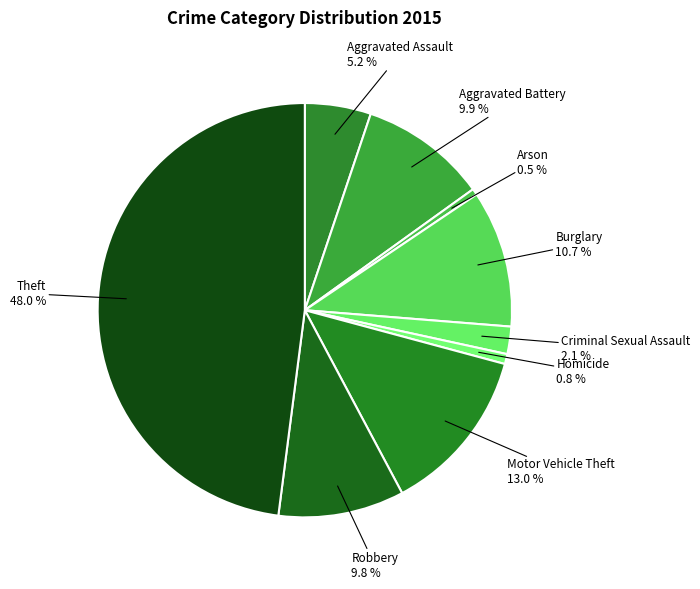

What percentage is the Motor Vehicle Theft slice, to the nearest percent?

13%